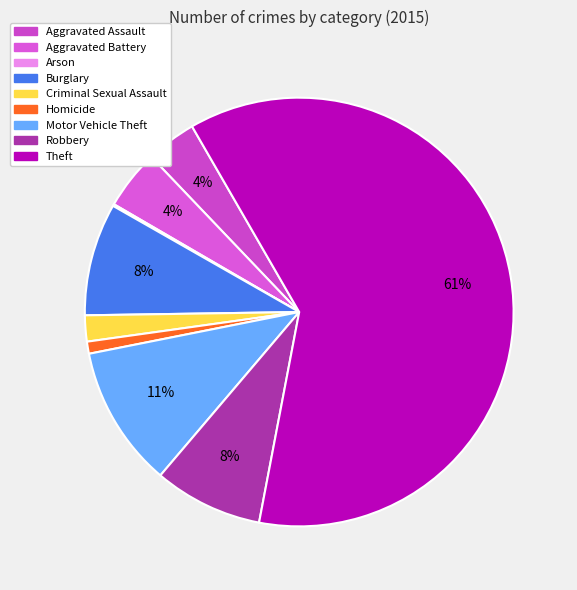

Which slice represents more than half of the pie?

Theft